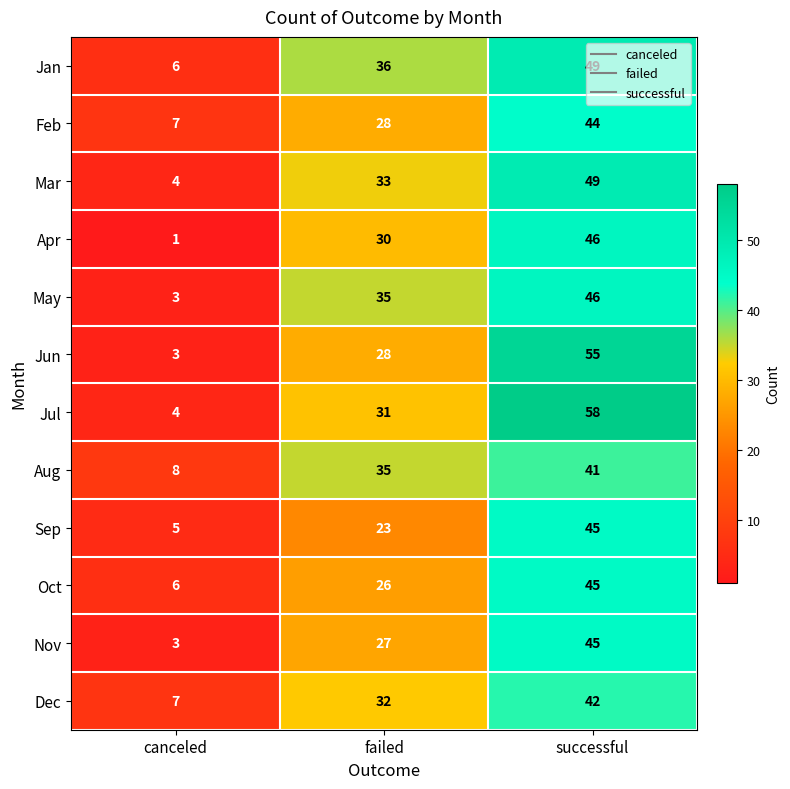

Which category has the highest value across all series?

successful